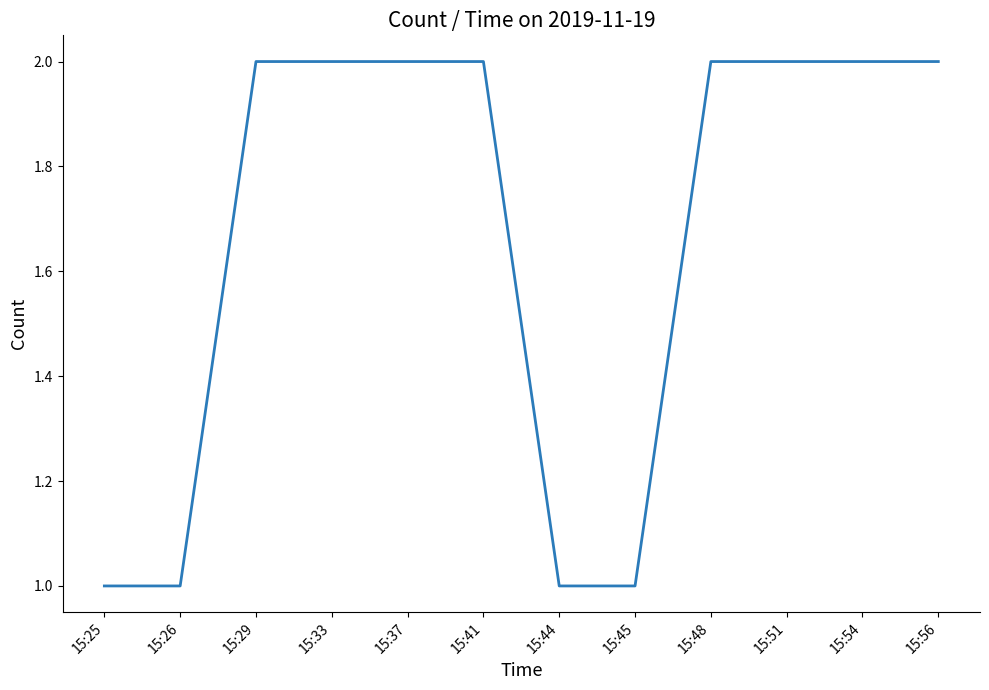

The chart shows a value of 2 at 15:54. True or false?

True